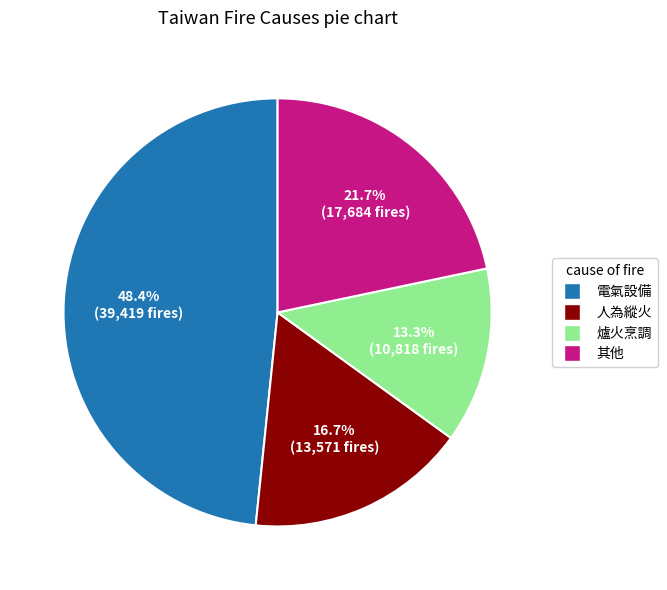

Combined, do 人為縱火 and 其他 account for over 50%?

No